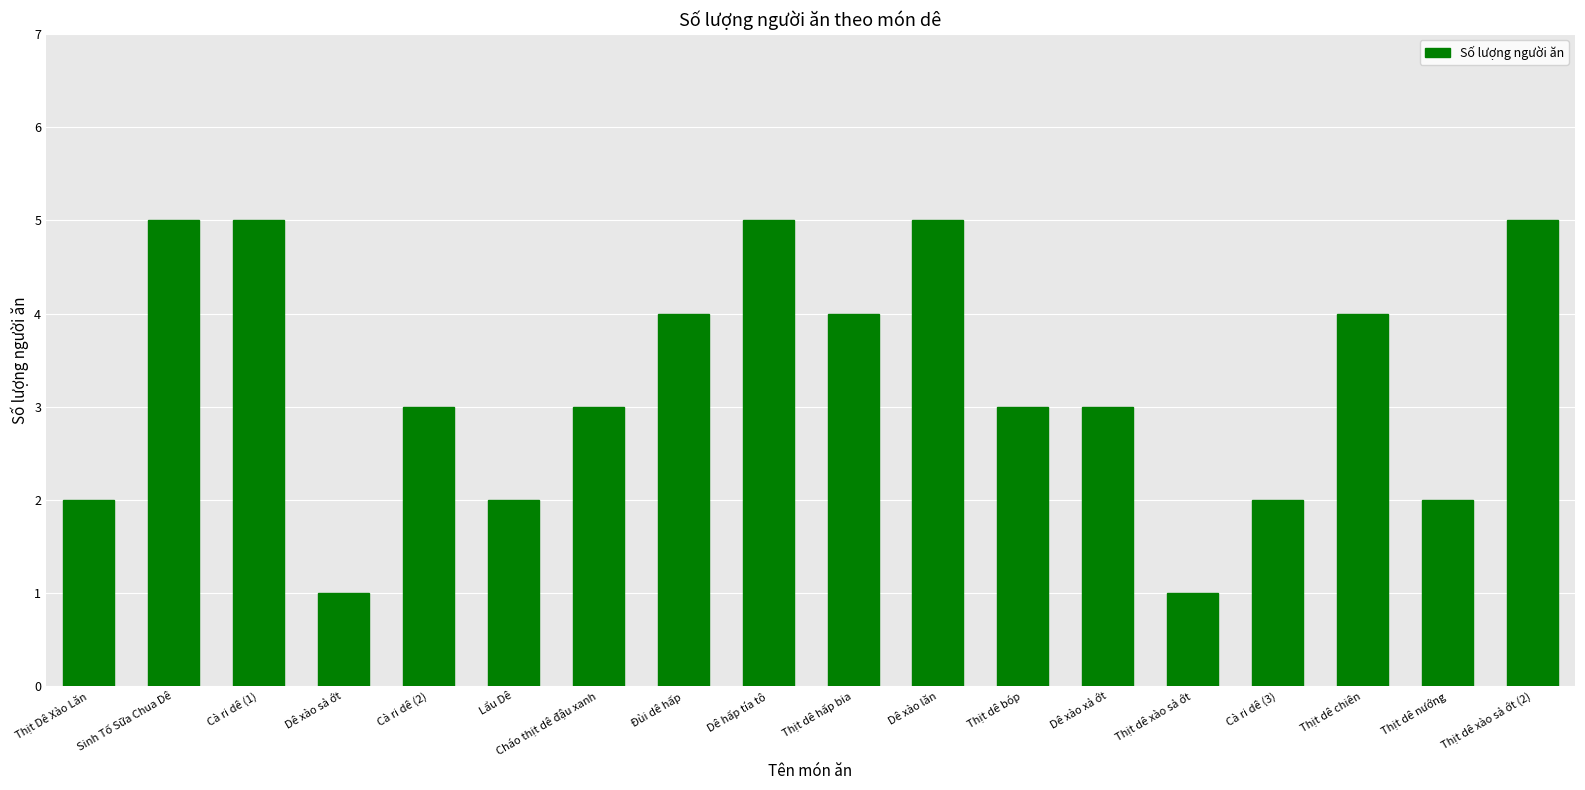

Count the number of data series in this chart.

1